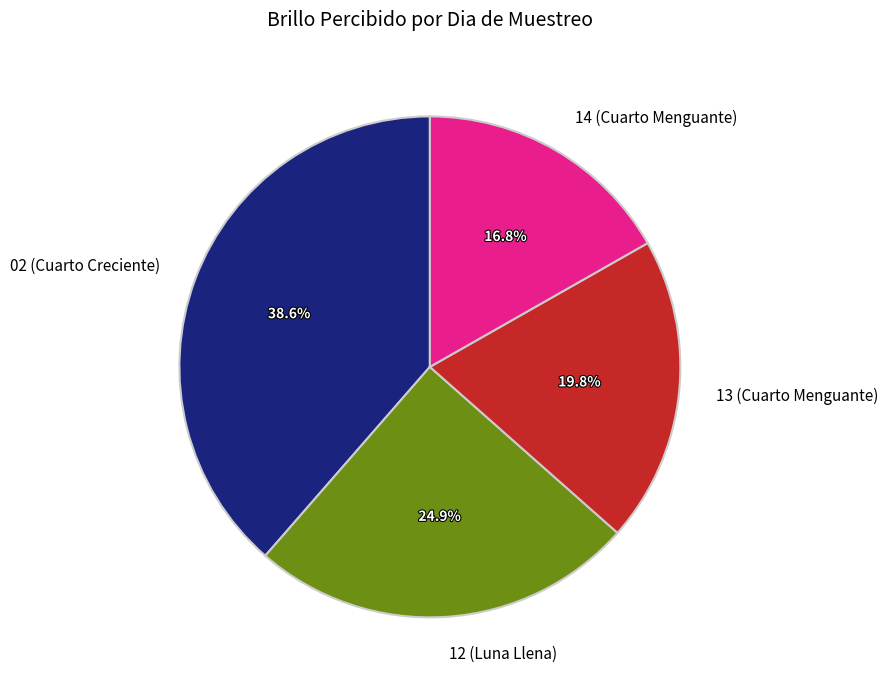

What is the ratio of the value at 13 (Cuarto Menguante) to the value at 12 (Luna Llena)?

0.8